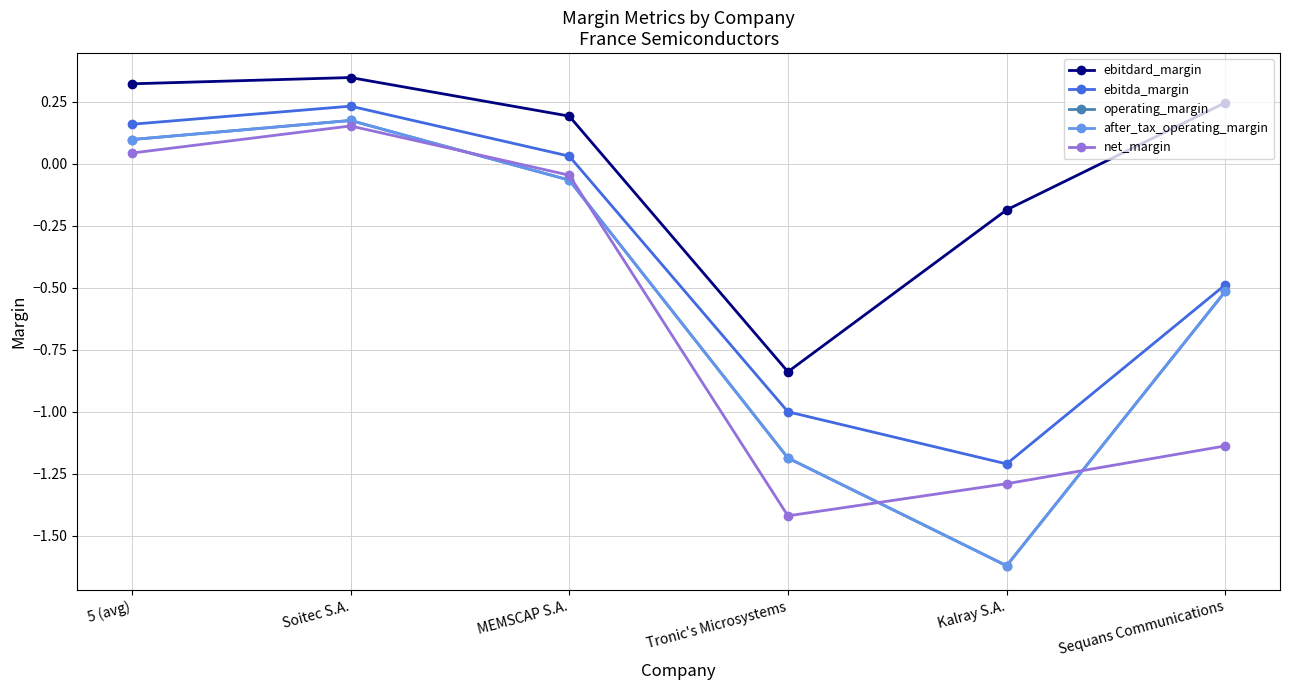

At which label does net_margin first exceed 0?

5 (avg)